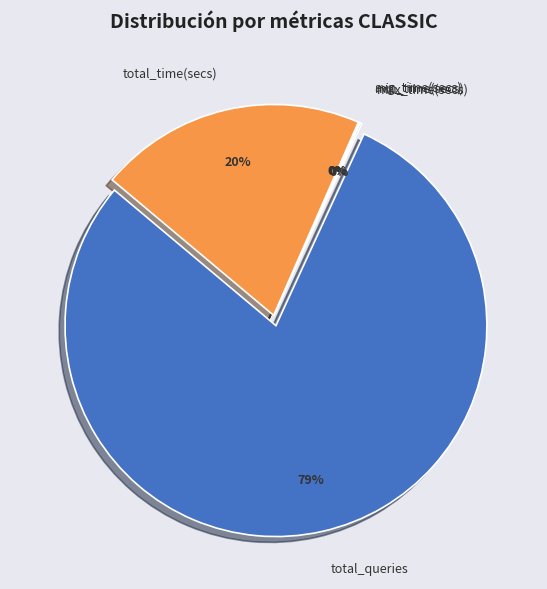

What is the total percentage of total_queries and avg_time(secs)?

79.3%